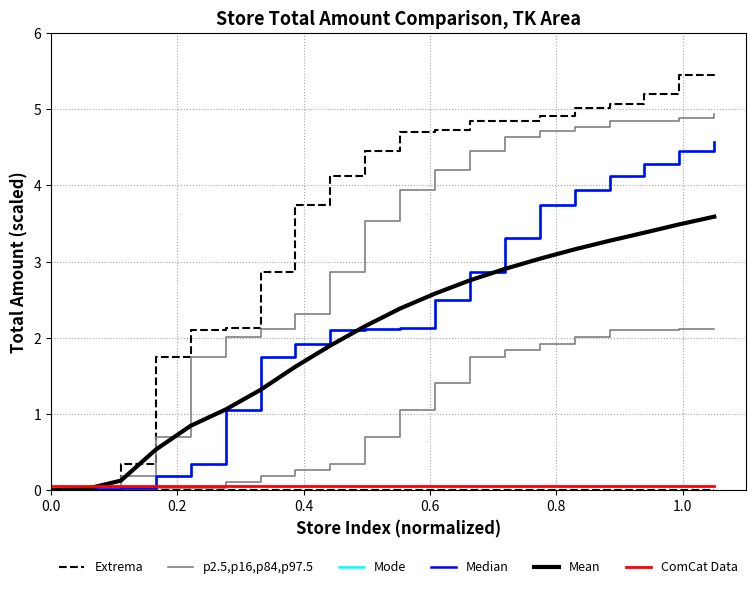

The value of Mean at 0.6 is 0.9. True or false?

False